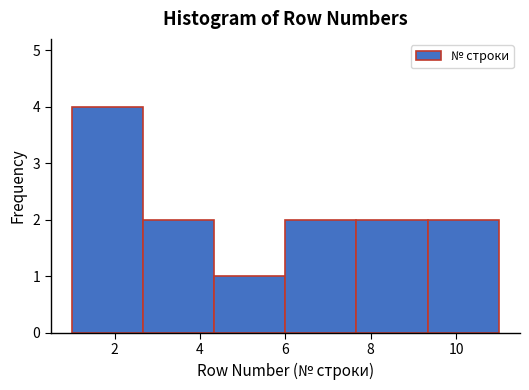

Which range on the x-axis has the tallest bar?

1.0 to 2.6